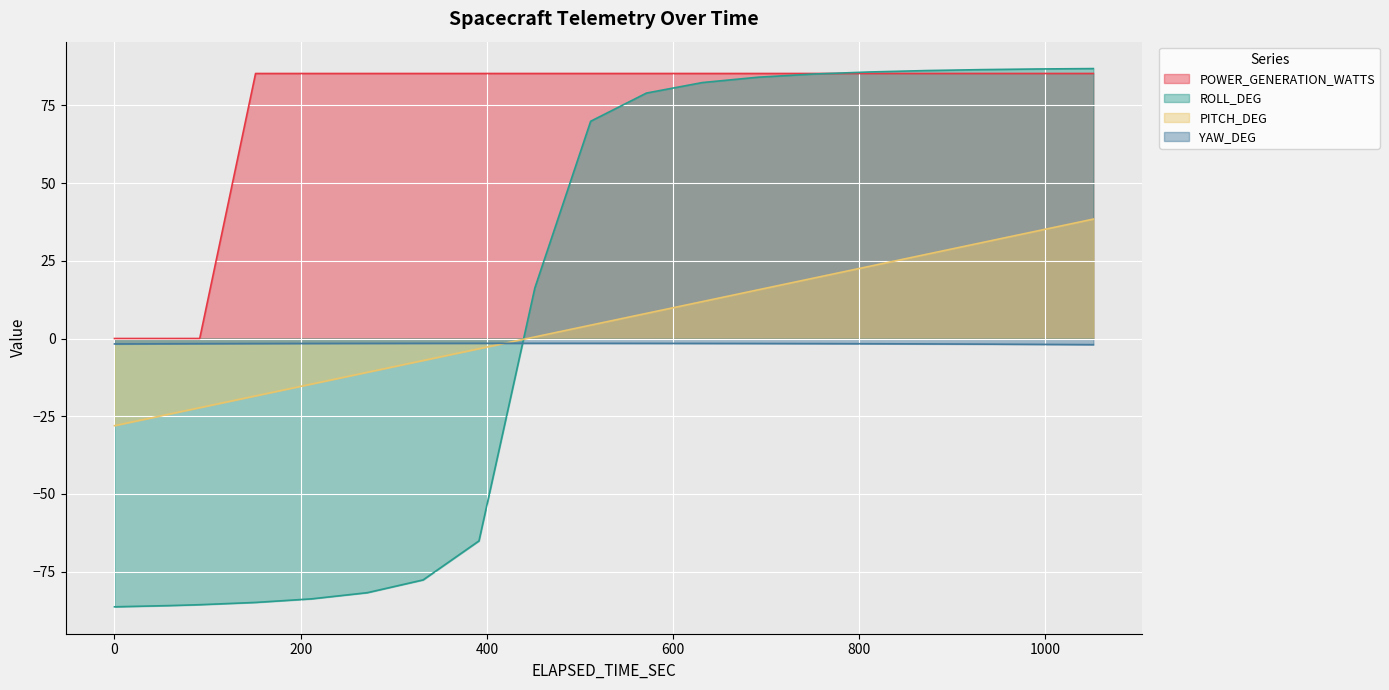

Count the number of categories in the chart.

20